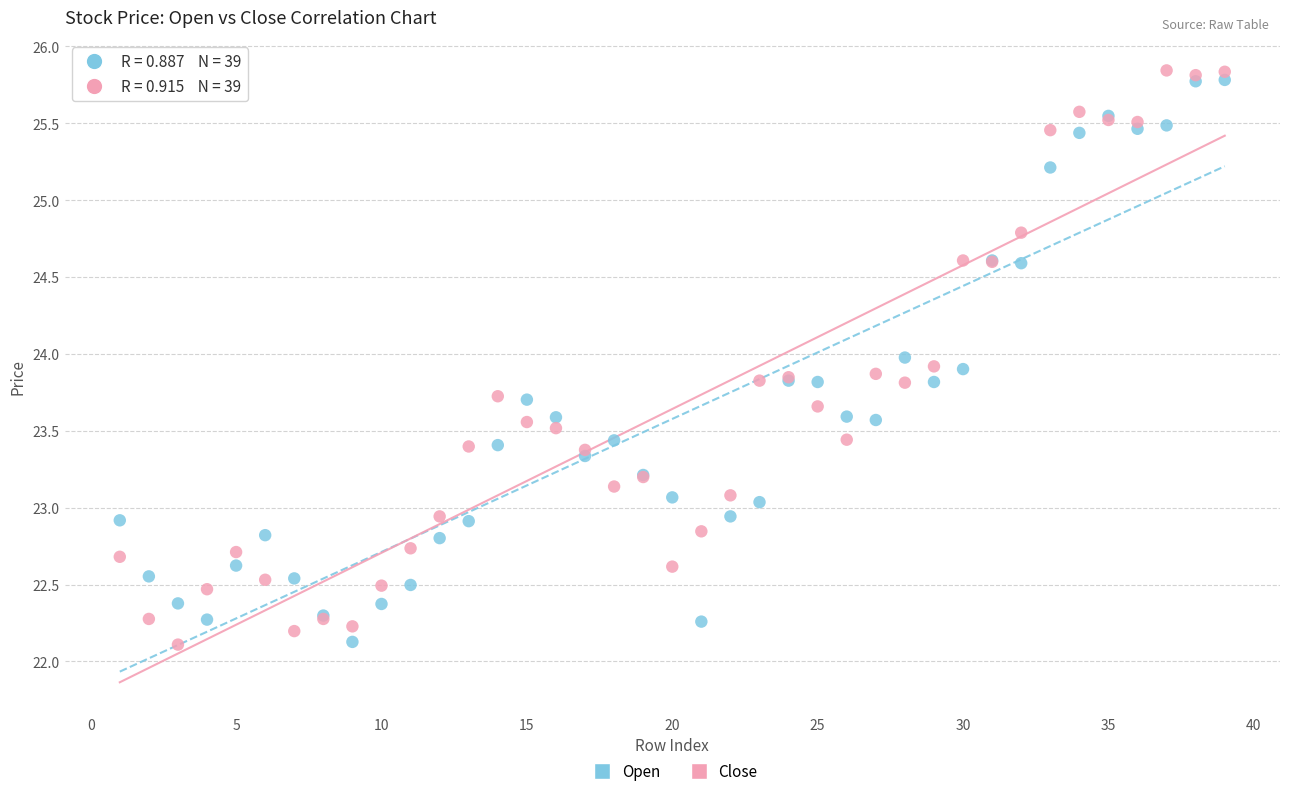

Which series contains the highest Y value?

Close